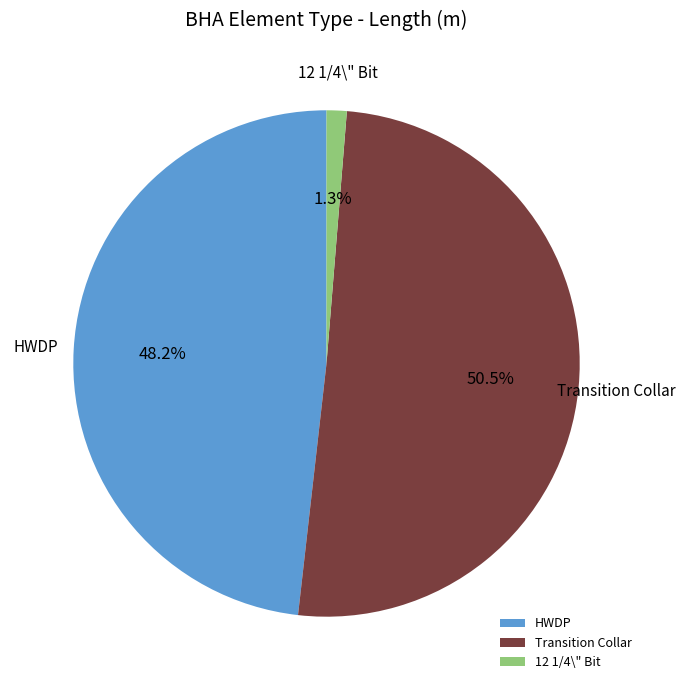

Rank the categories by value from lowest to highest.

12 1/4\" Bit, HWDP, Transition Collar